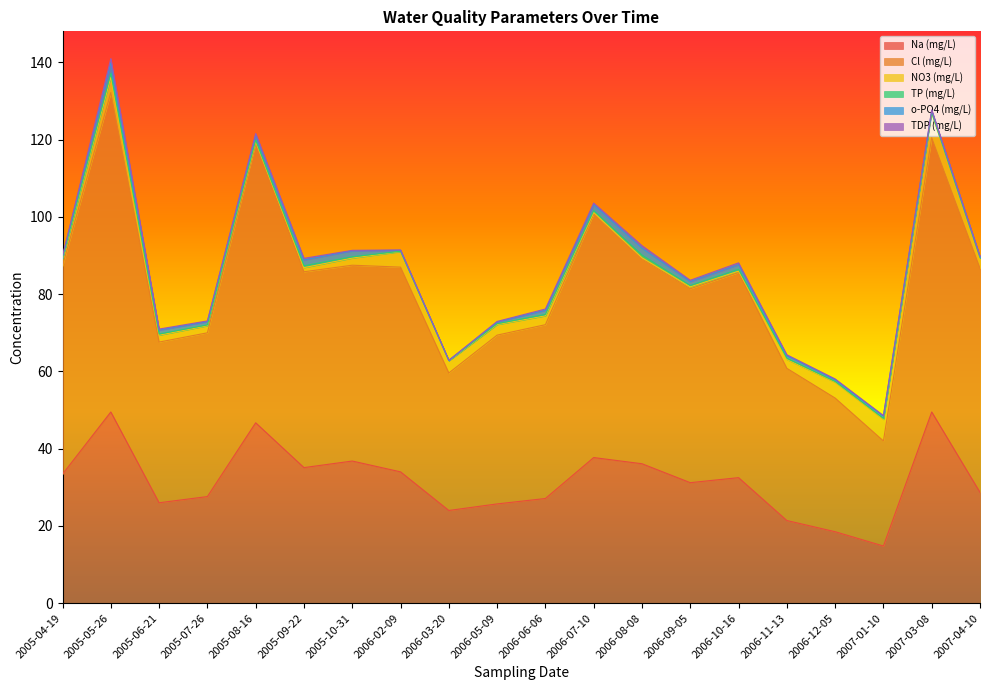

At how many categories does at least one series exceed 80?

1